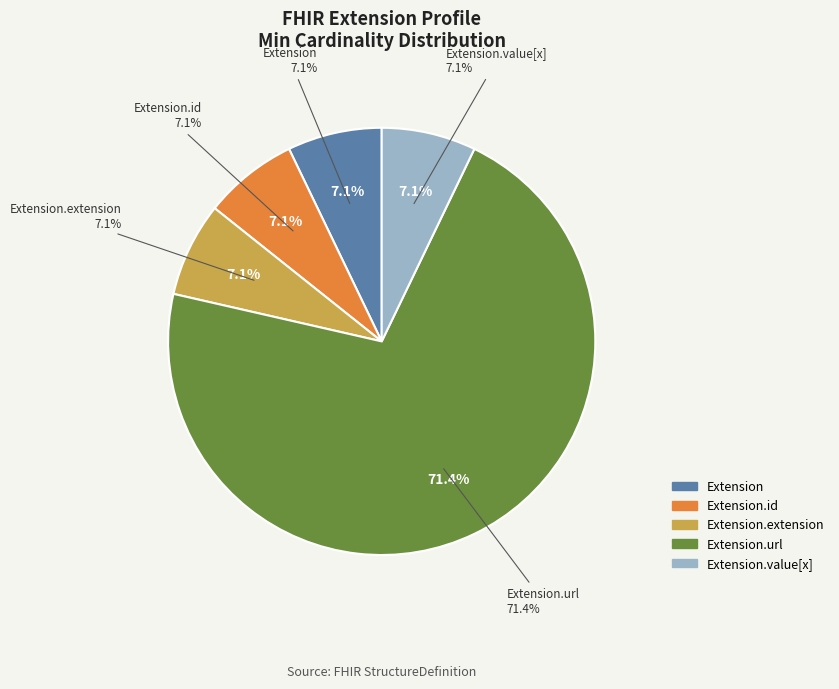

Which category has the smallest portion of the pie?

Extension